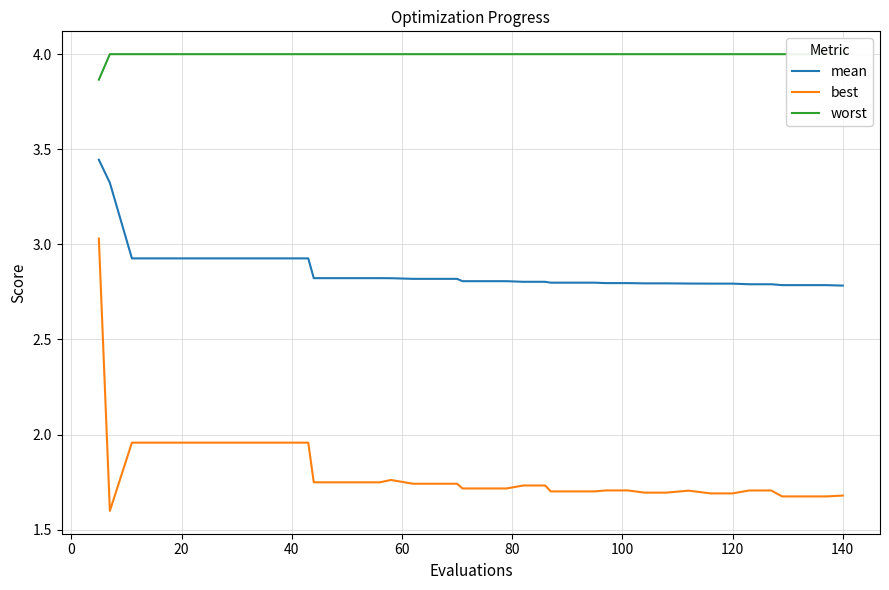

Which series has the largest range (max minus min)?

best